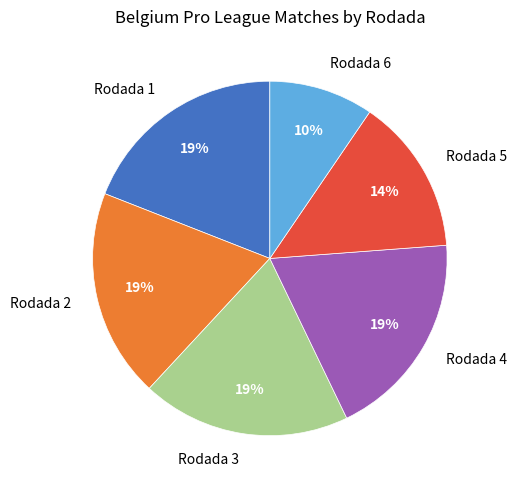

Is it true that Rodada 2 is 19% of the pie?

True